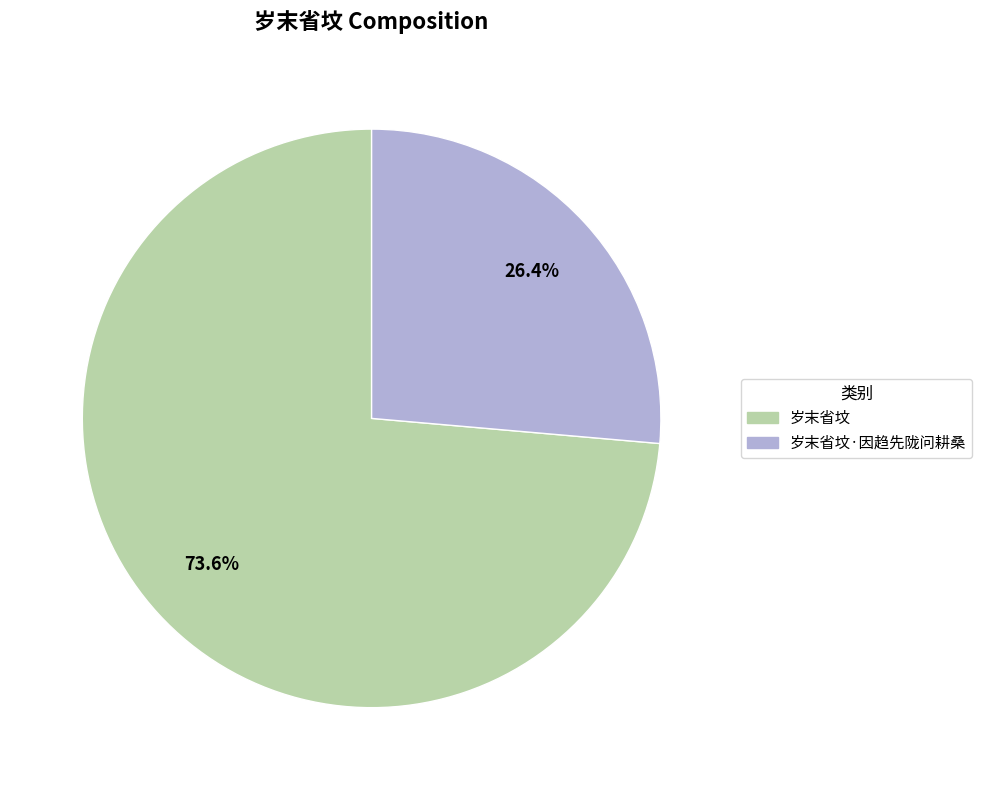

Is it true that 岁末省坟 is 86% of the pie?

False